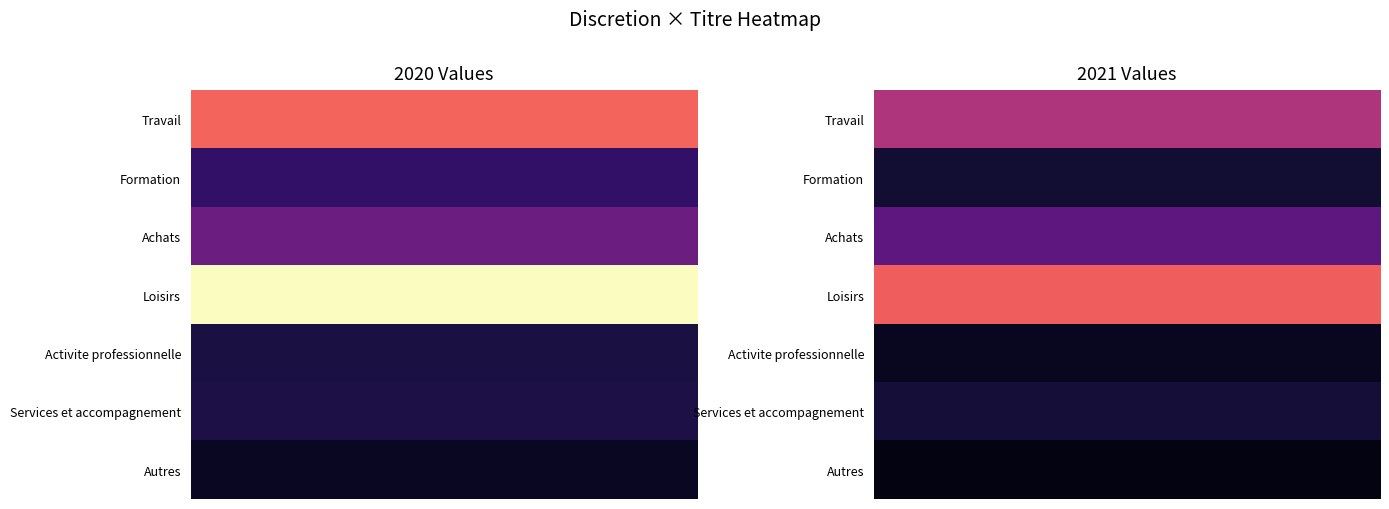

What is the smallest value displayed?

0.4